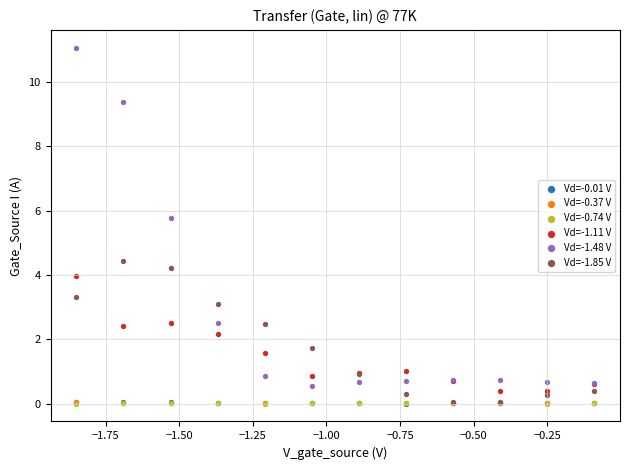

Which series has the widest spread of Y values?

Vd=-1.48 V